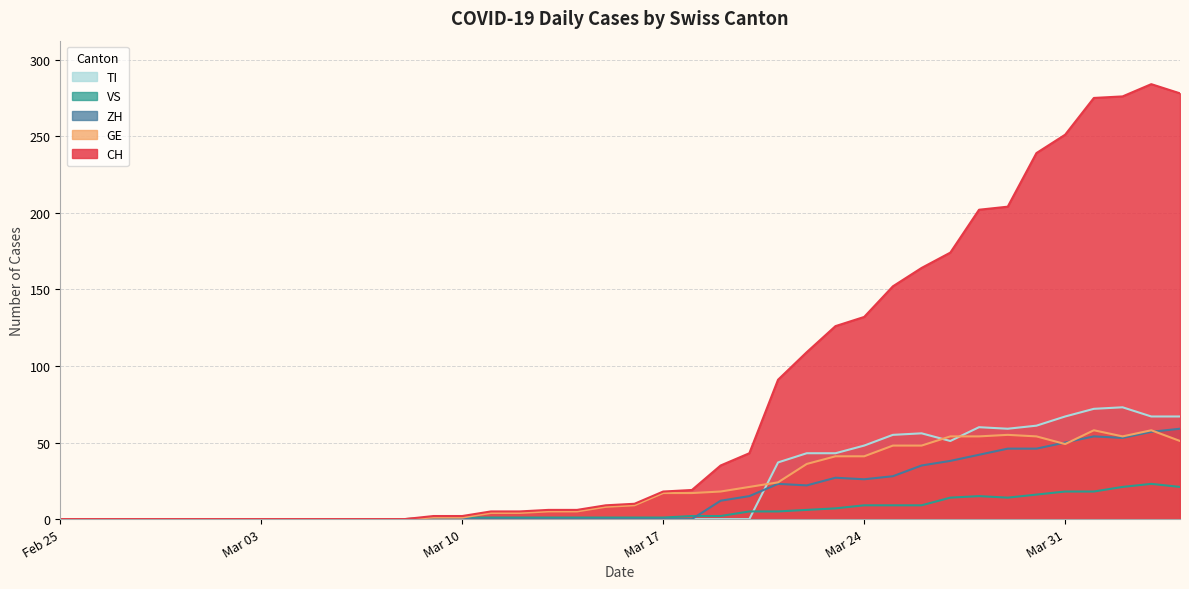

How many lines are shown in the chart?

5